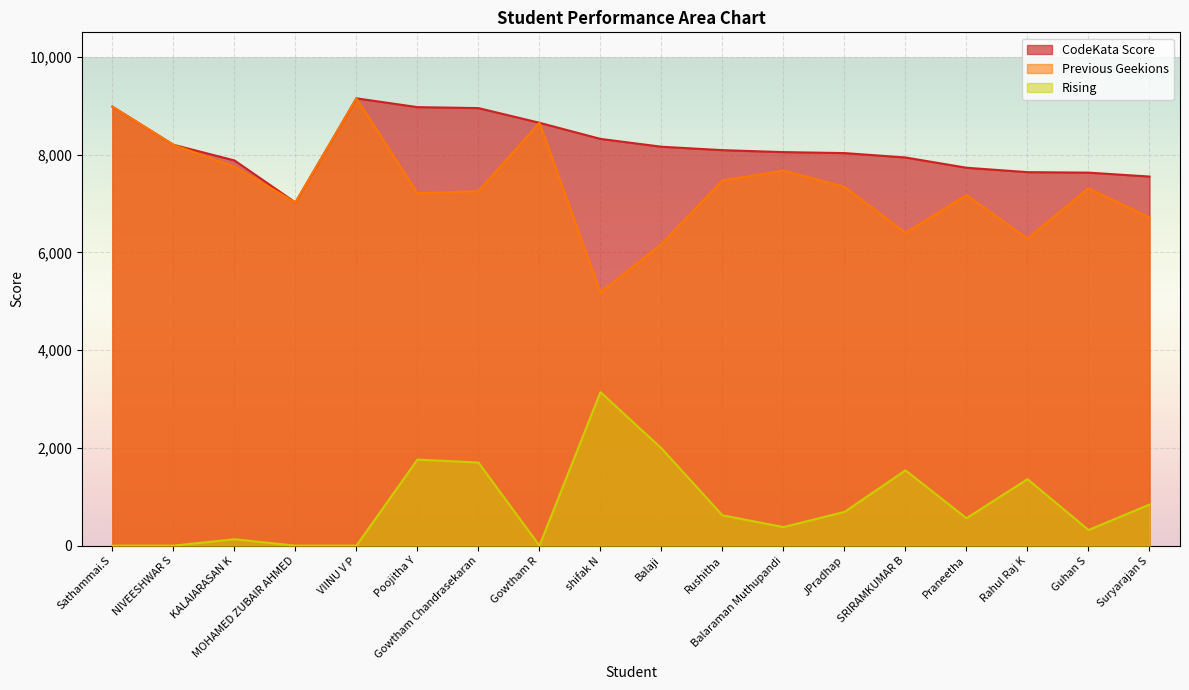

Which series has the widest spread of values?

Previous Geekions